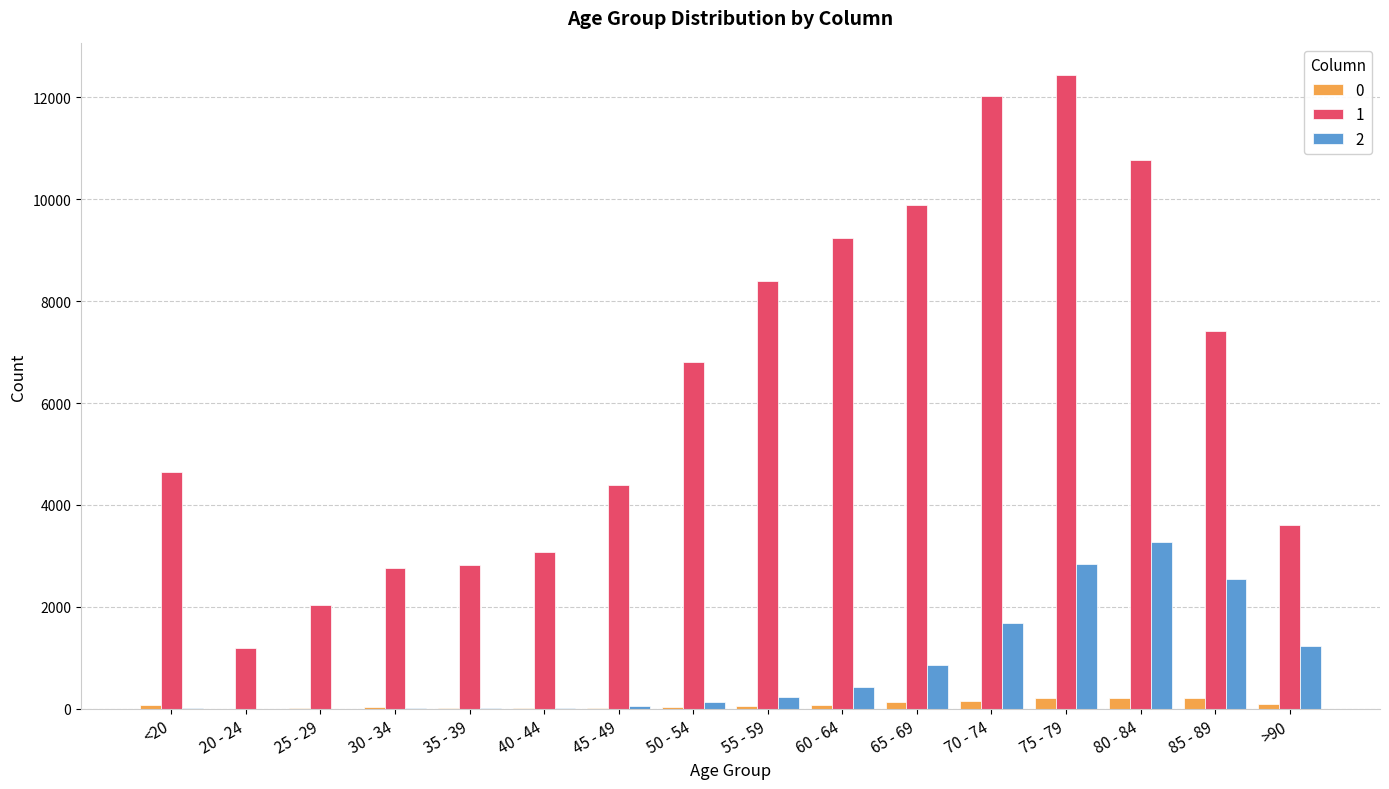

At which category does the chart reach its peak across all series?

75 - 79